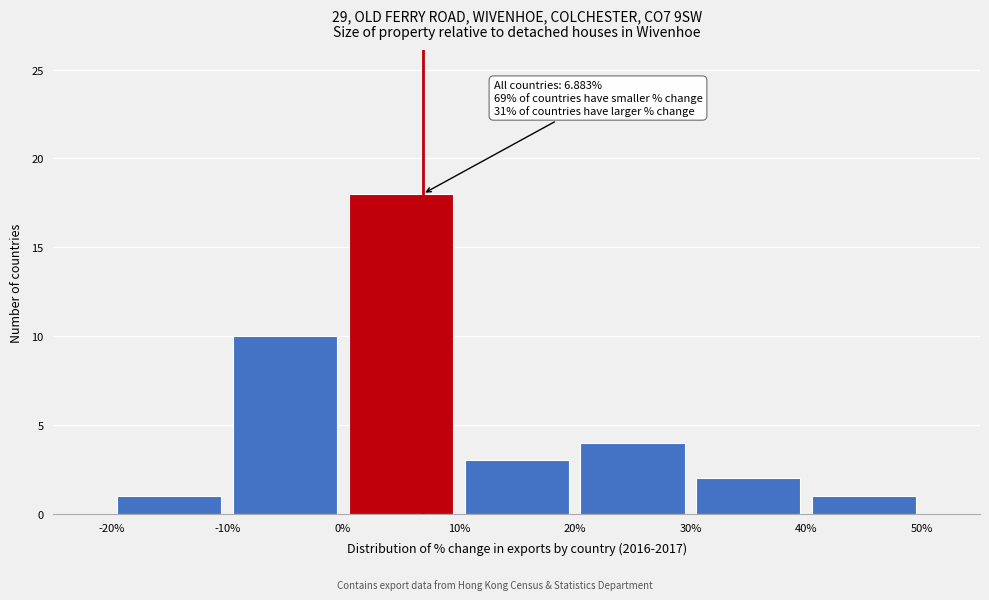

Over which range of the x-axis is the bar tallest?

0% to 10%